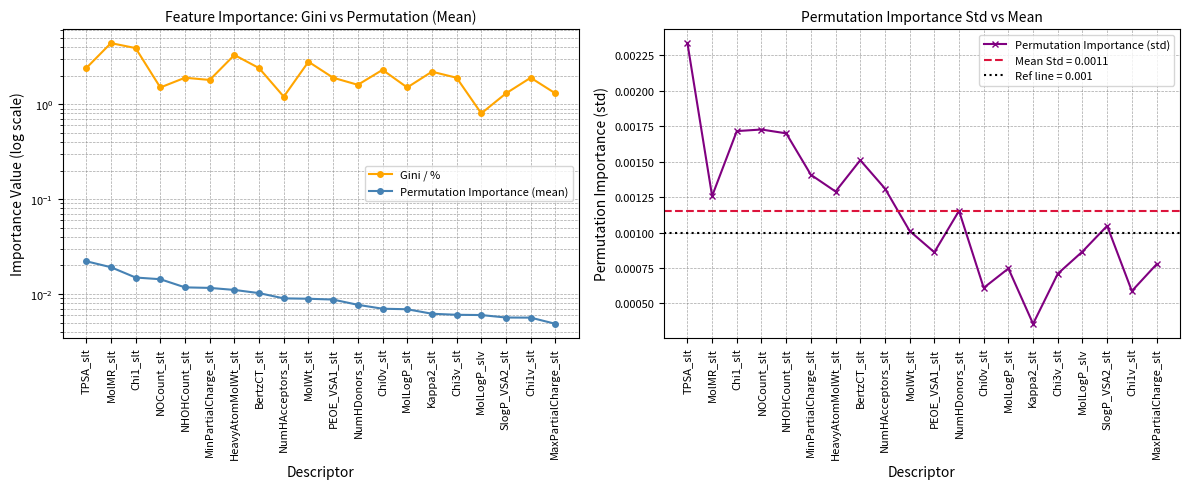

At NumHAcceptors_slt, list the series in order from smallest to largest.

Permutation Importance (std), Permutation Importance (mean), Gini / %